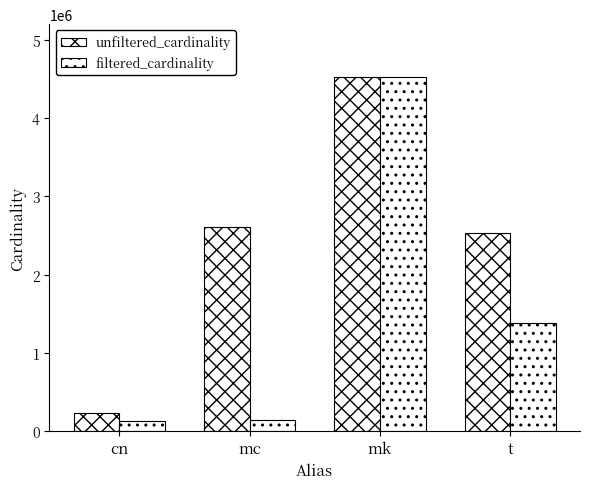

How many categories are shown in the chart?

4